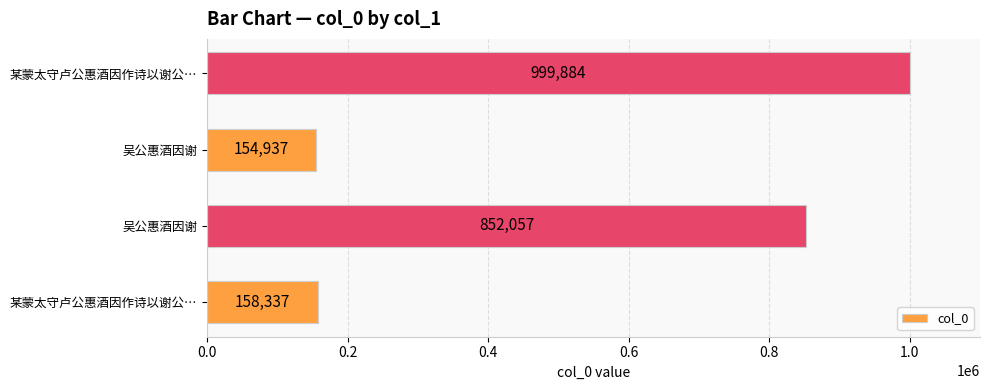

How many data points does each series have?

4